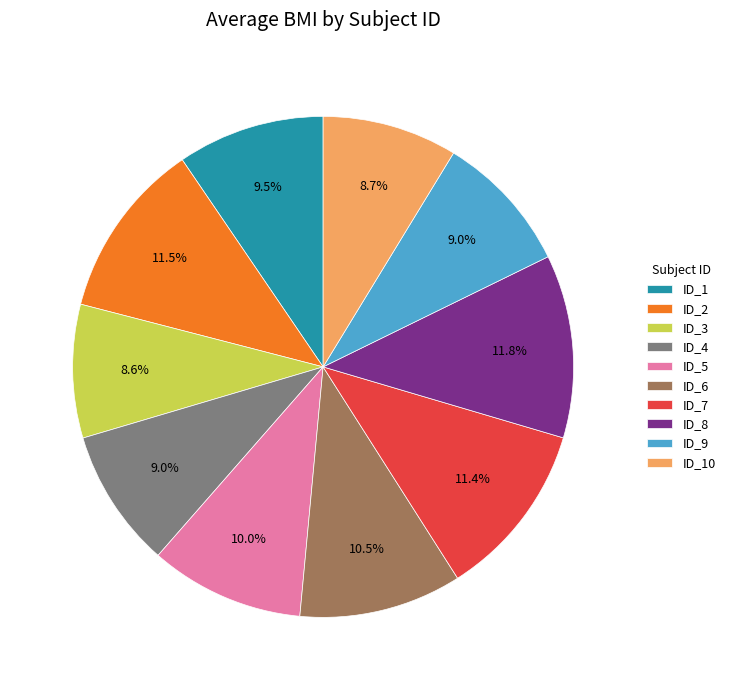

Count the number of slices in the pie.

10